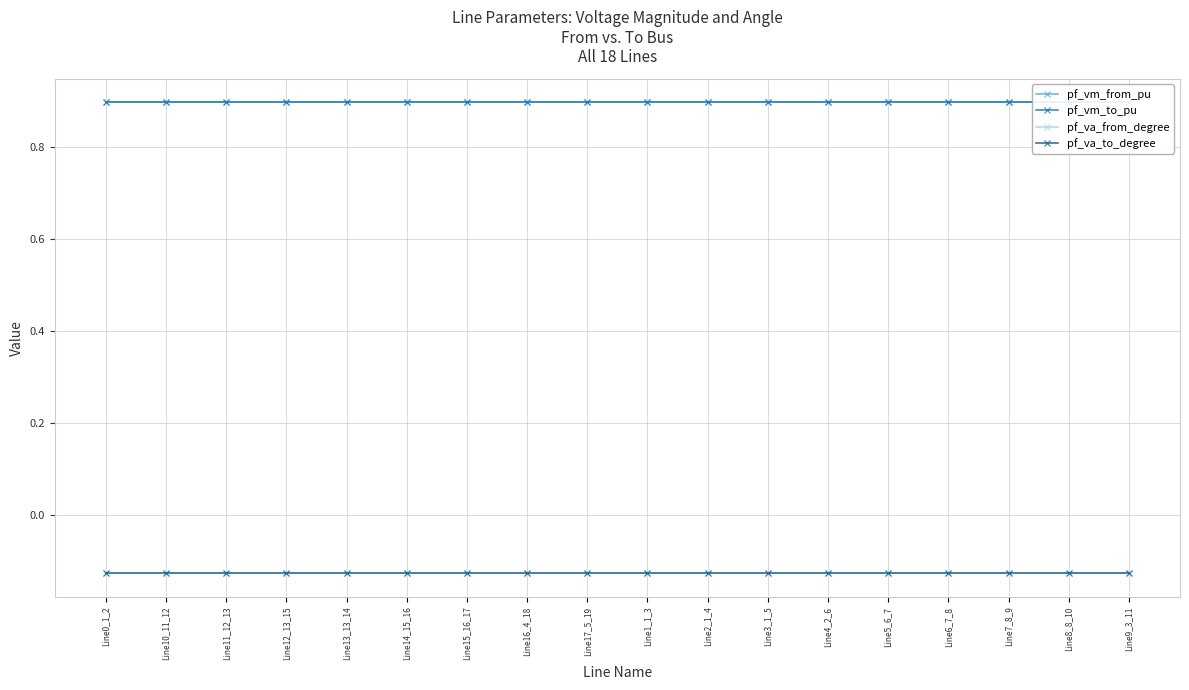

True or false: pf_va_from_degree has a value of -0.1 at Line13_13_14.

True